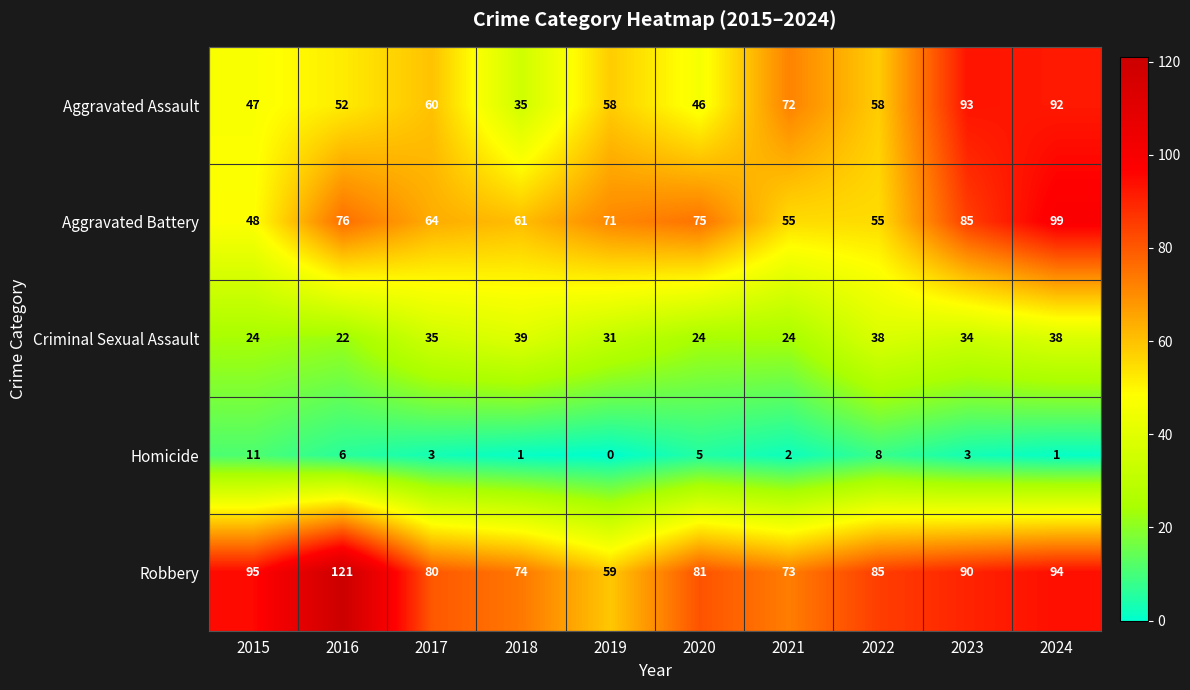

Which series changed the most between 2016 and 2022?

Robbery